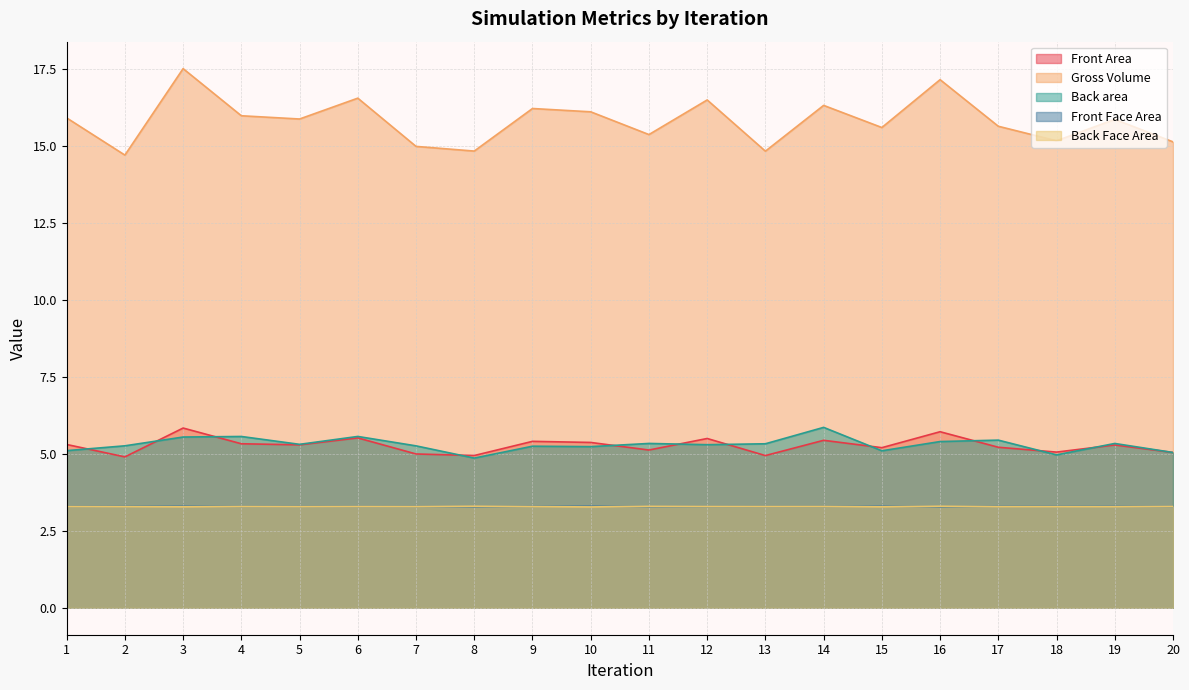

True or false: Back Face Area has a value of 1.3 at 12.

False